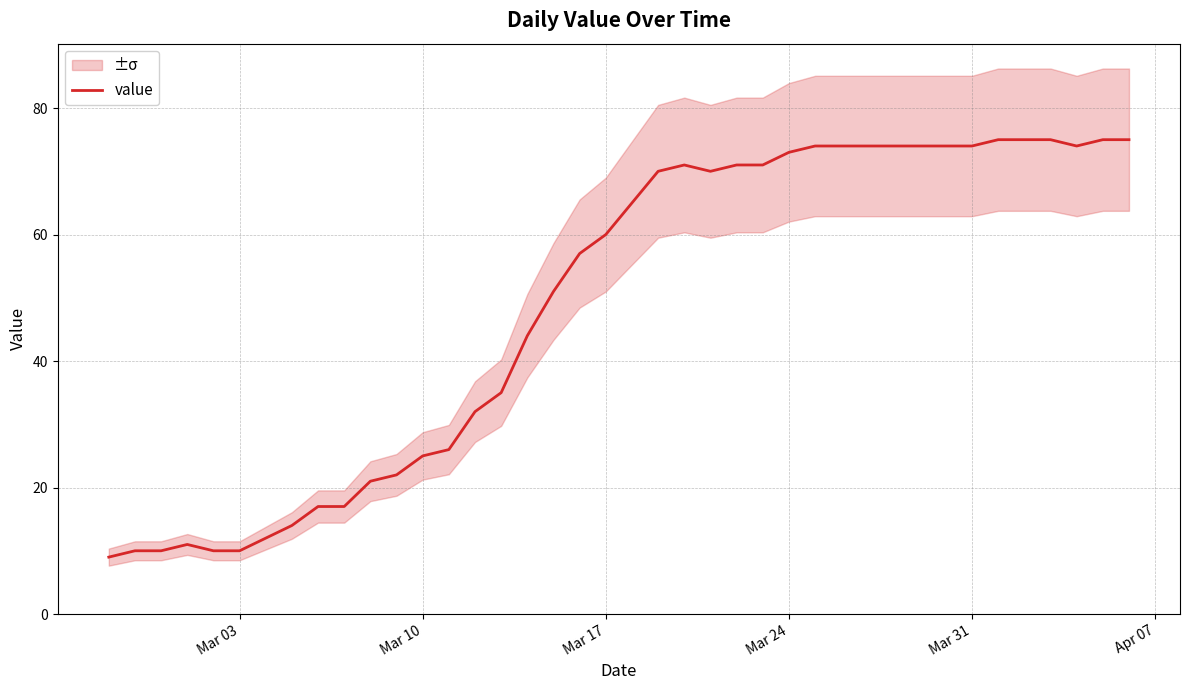

True or false: there are more than 1 points higher than both neighbors.

True